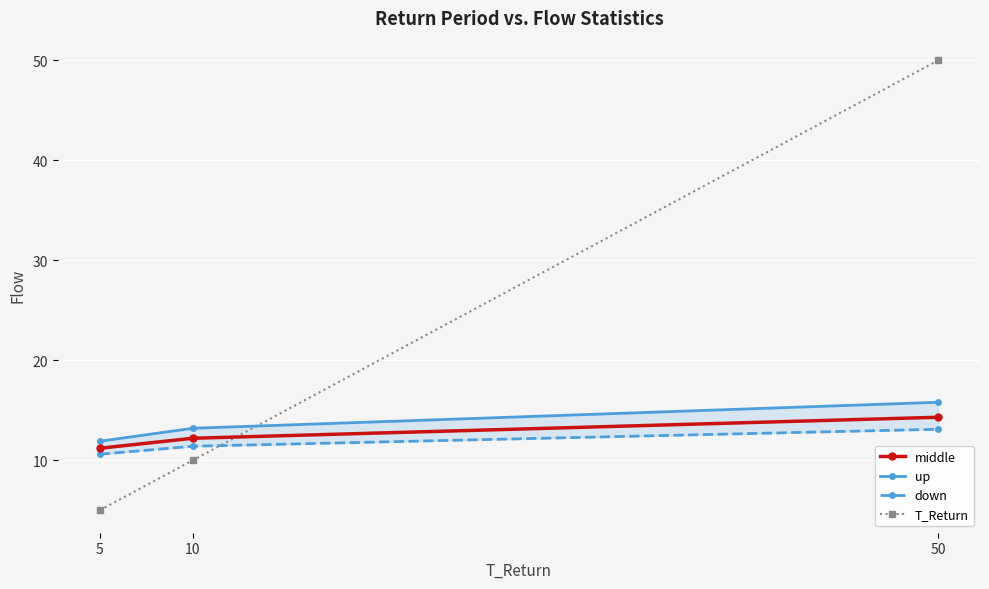

How many data points in T_Return are above 10?

1